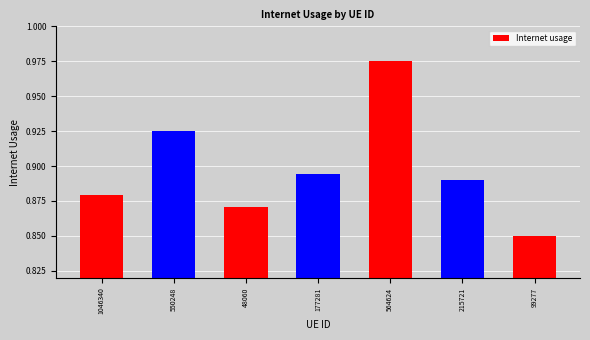

What is the sum of all values?

6.3